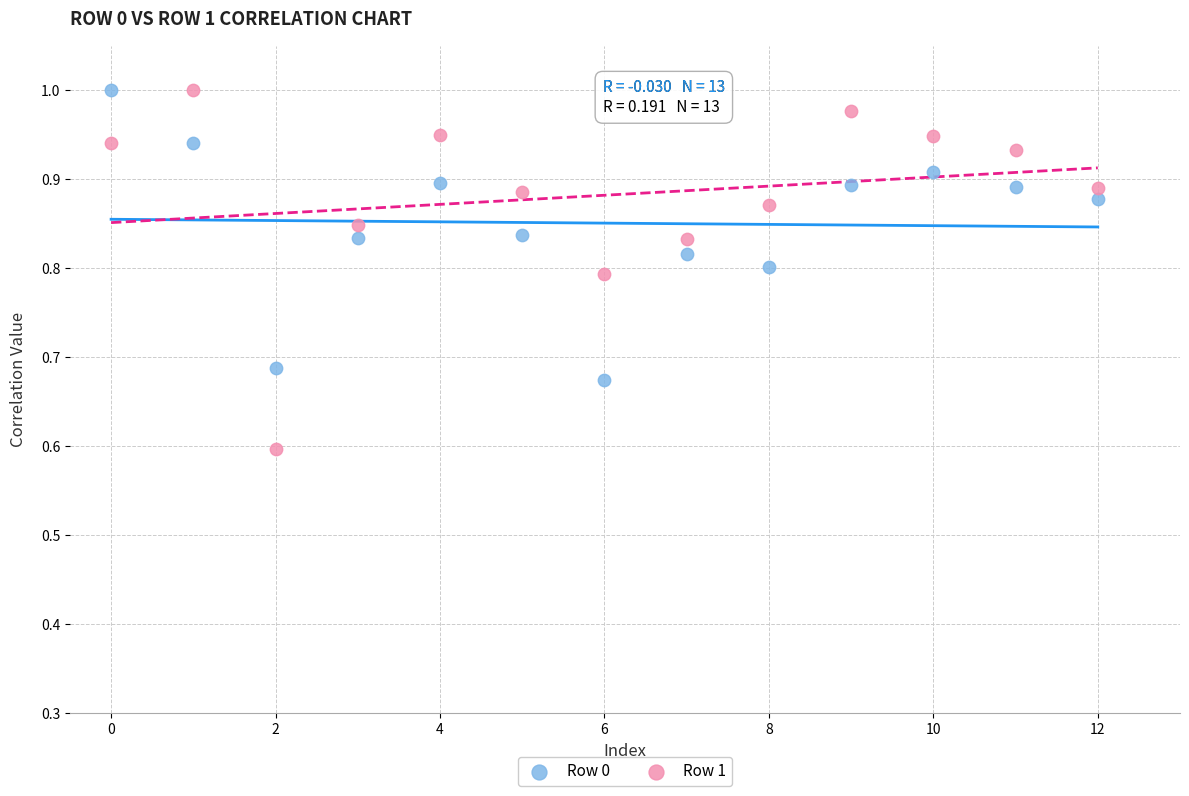

Which series has the widest spread of Y values?

Row 1